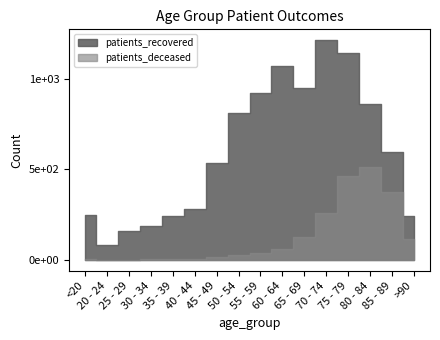

What is the sum of all patients_deceased values?

1993